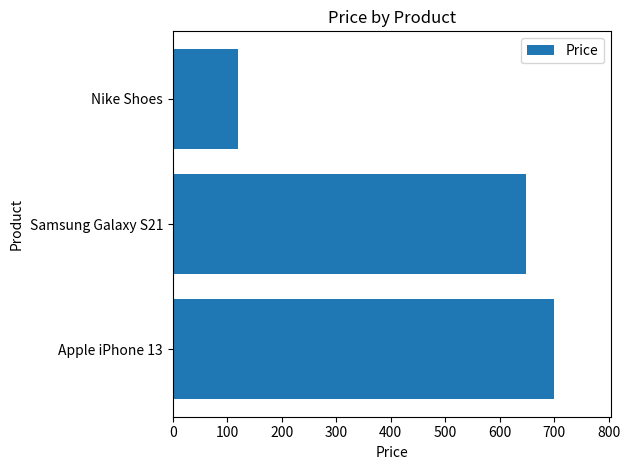

Rank the categories by value from highest to lowest.

Apple iPhone 13, Samsung Galaxy S21, Nike Shoes